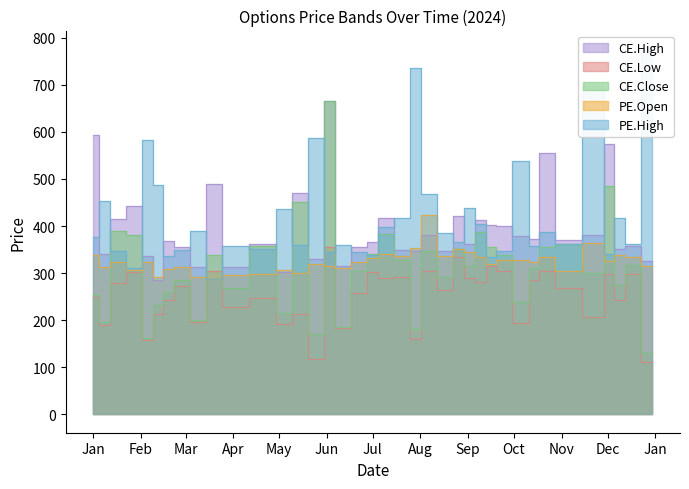

How many distinct data groups are displayed?

5